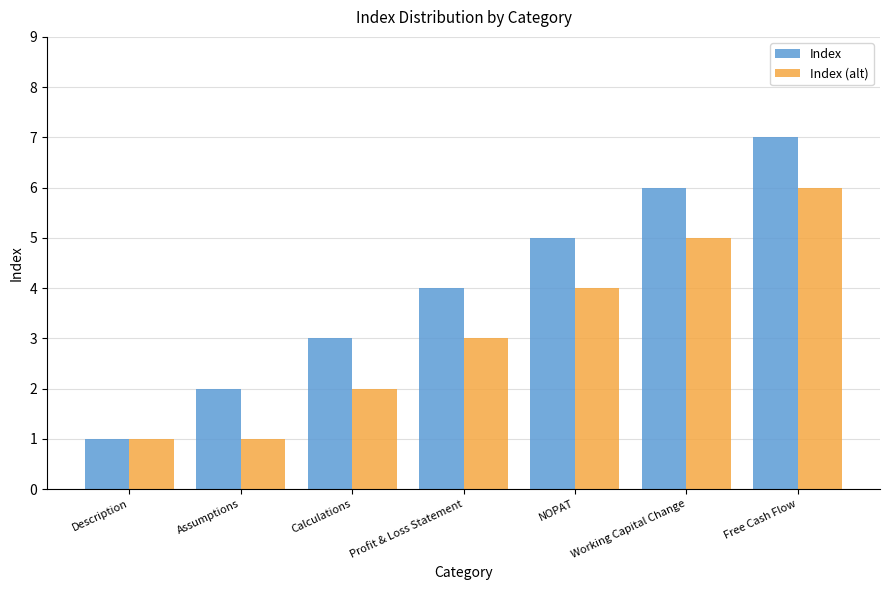

True or false: Index has a value of 6 at Working Capital Change.

True